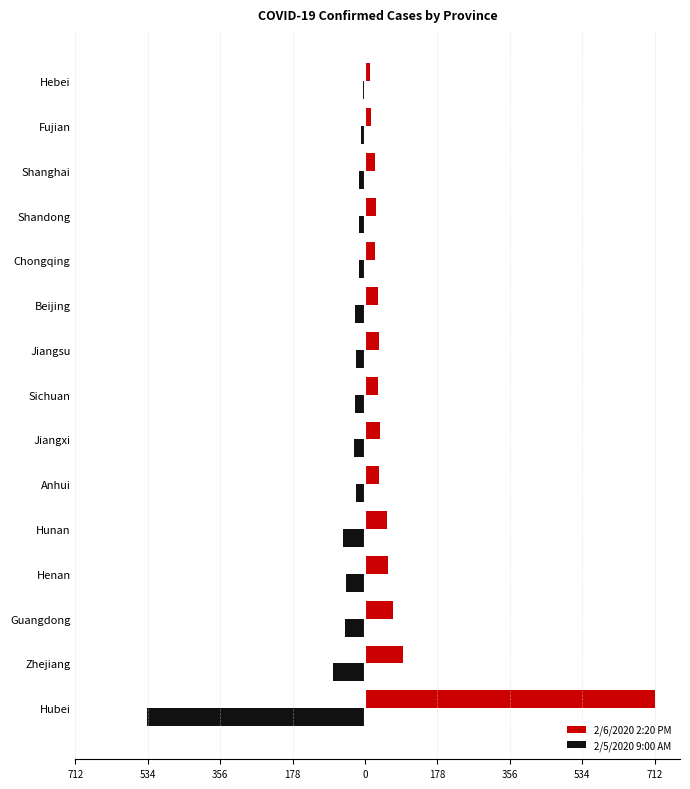

List the series in order of their overall mean, lowest first.

2/5/2020 9:00 AM, 2/6/2020 2:20 PM